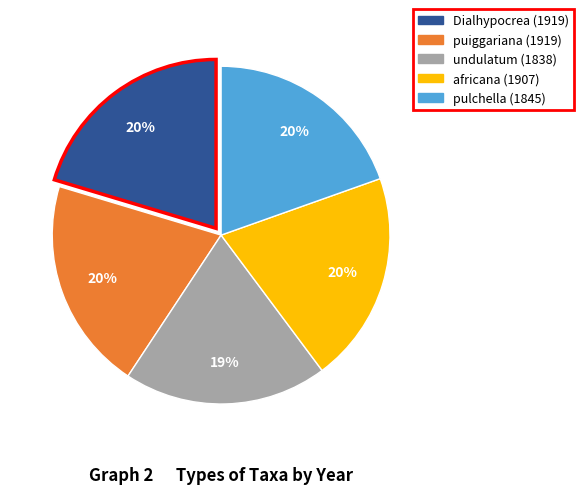

Is pulchella (1845) the majority of the pie?

No